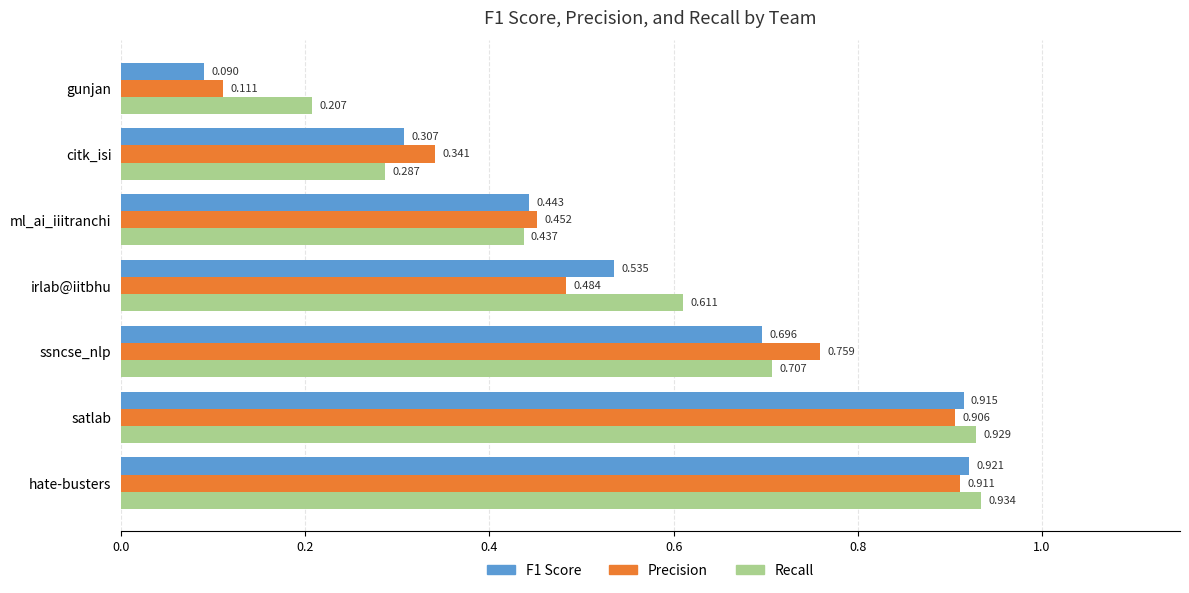

At which category is the sum across all series the highest?

hate-busters